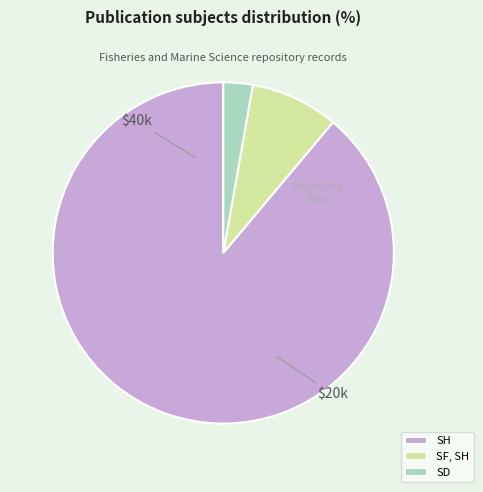

Approximately how many times larger is the value at SD compared to SF, SH?

0.3